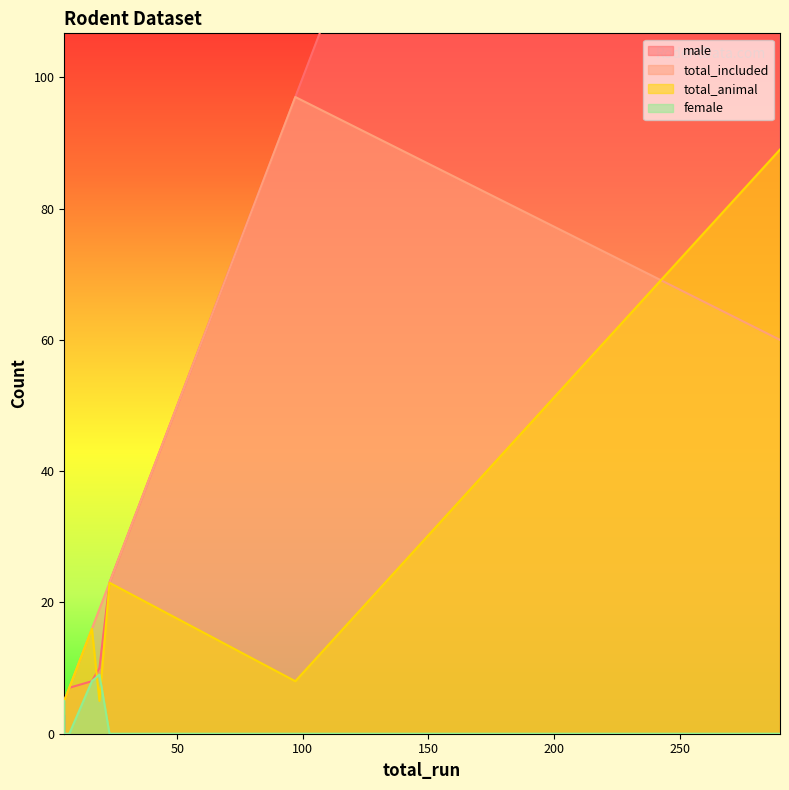

What is the difference between the second highest and second lowest values in the female series?

8